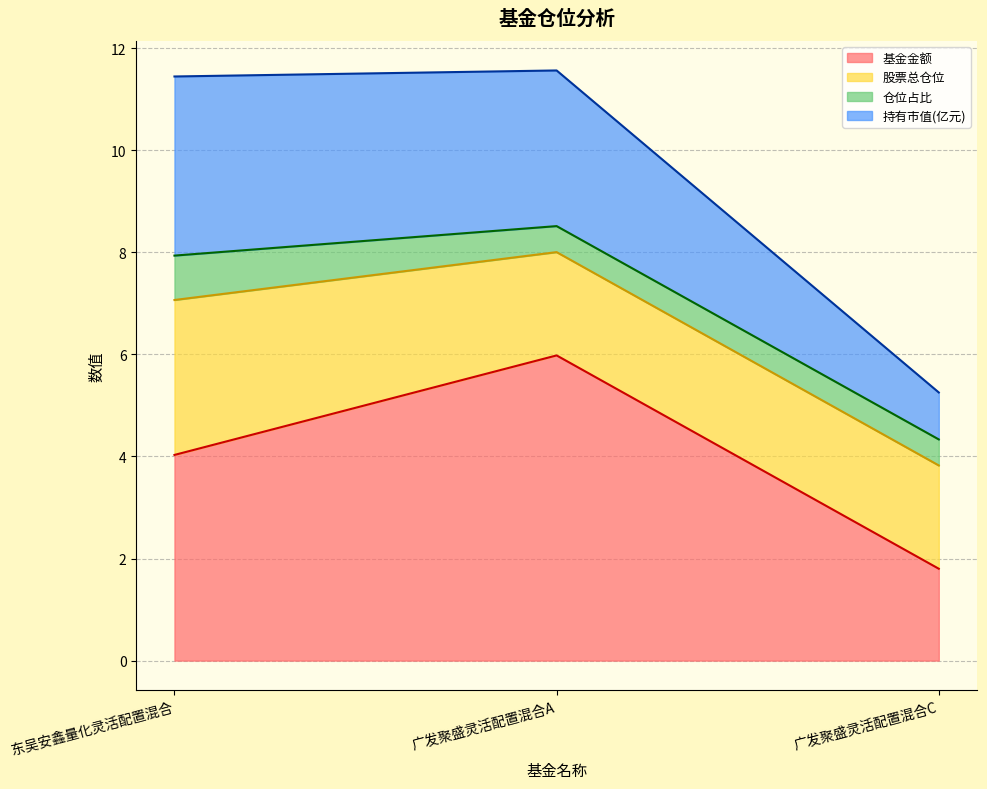

What is the total value across all series at 东吴安鑫量化灵活配置混合?

11.4